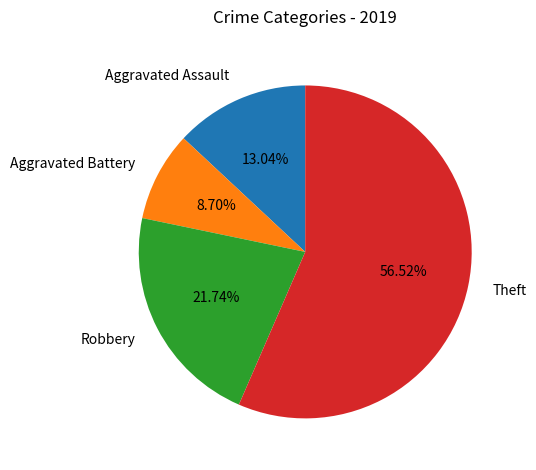

Which category accounts for the majority?

Theft